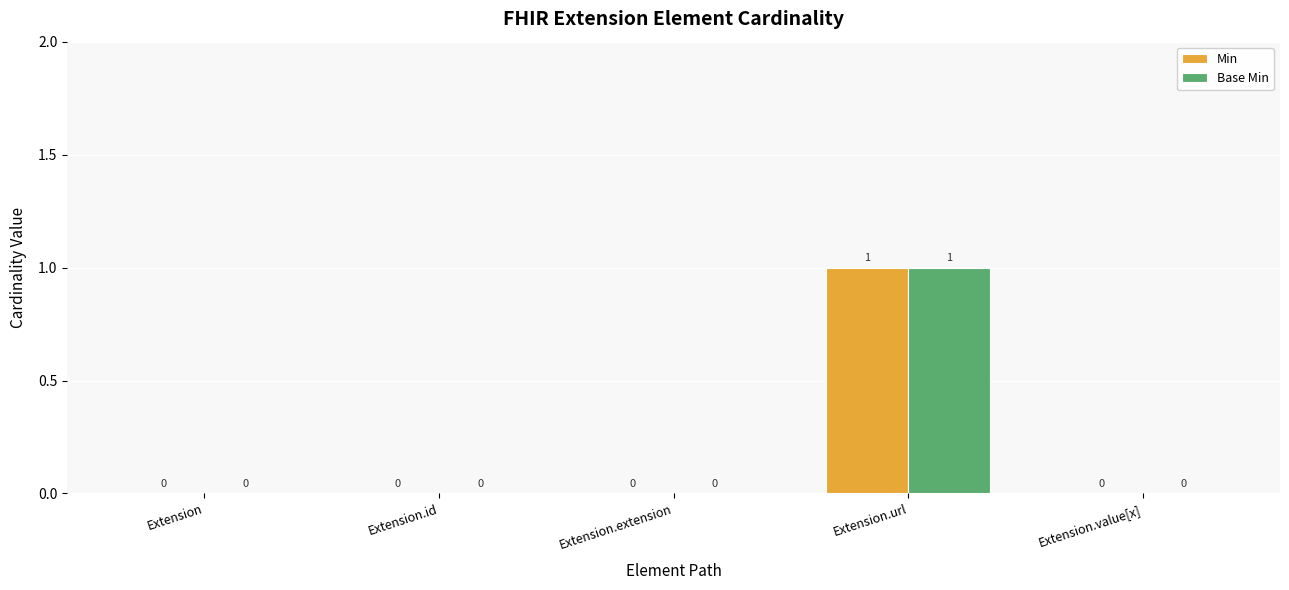

Is the value of Min at Extension.url greater than the value of Base Min at Extension.extension?

Yes